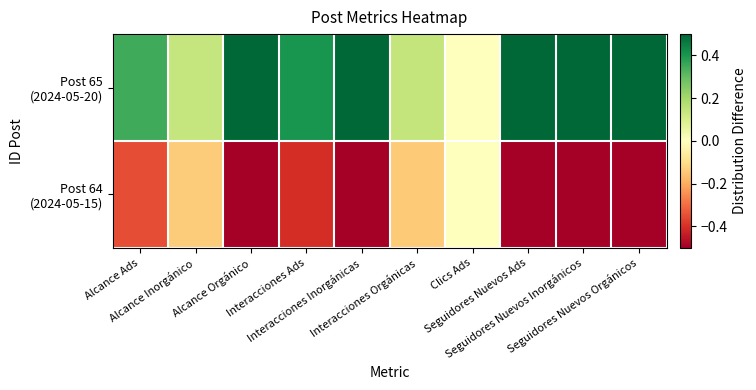

At which category does the chart reach its minimum across all series?

Alcance Orgánico